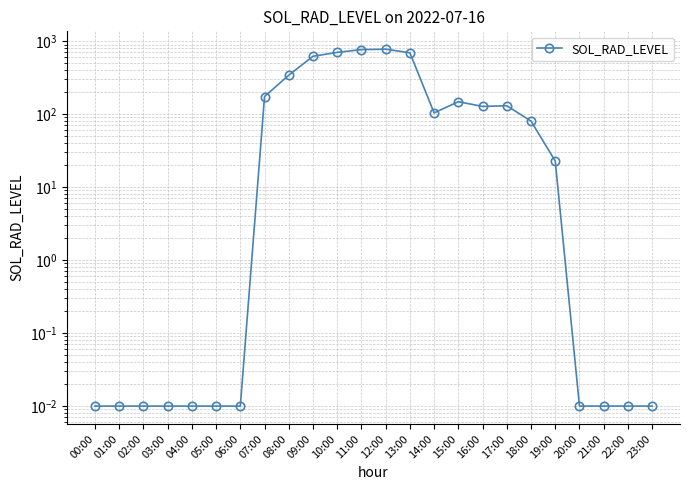

At which label is the value closest to 388?

08:00